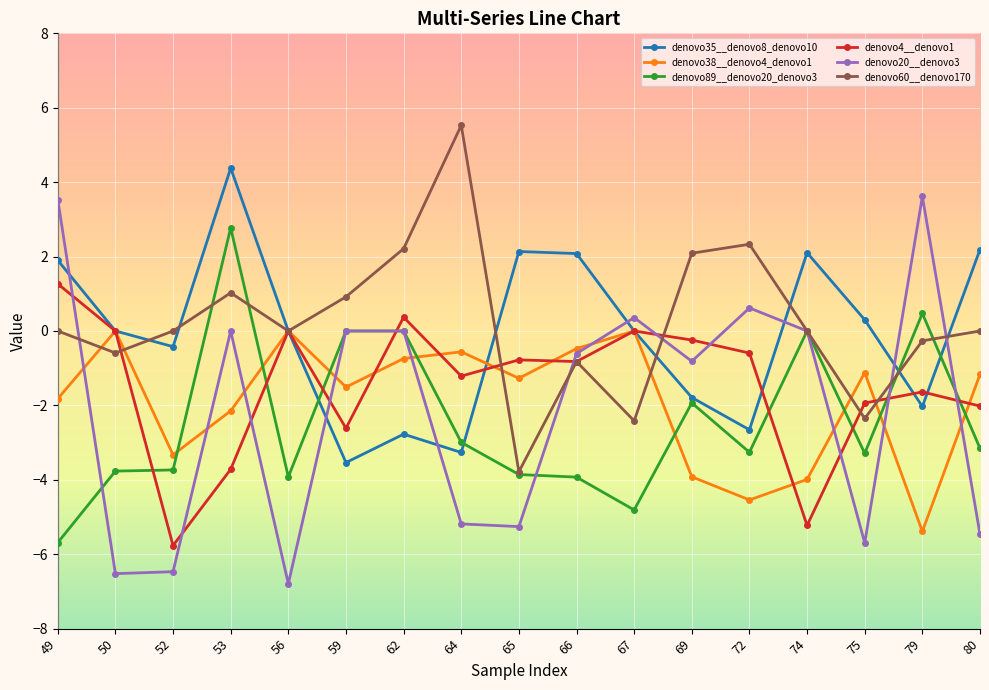

How many interior local valleys does the denovo60__denovo170 series have?

5